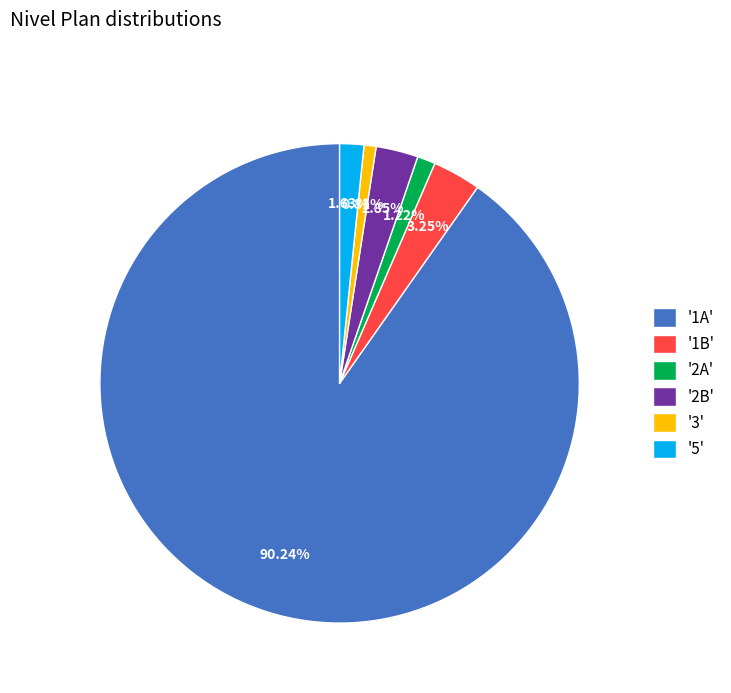

Which has a higher value, '3' or '5'?

'5'